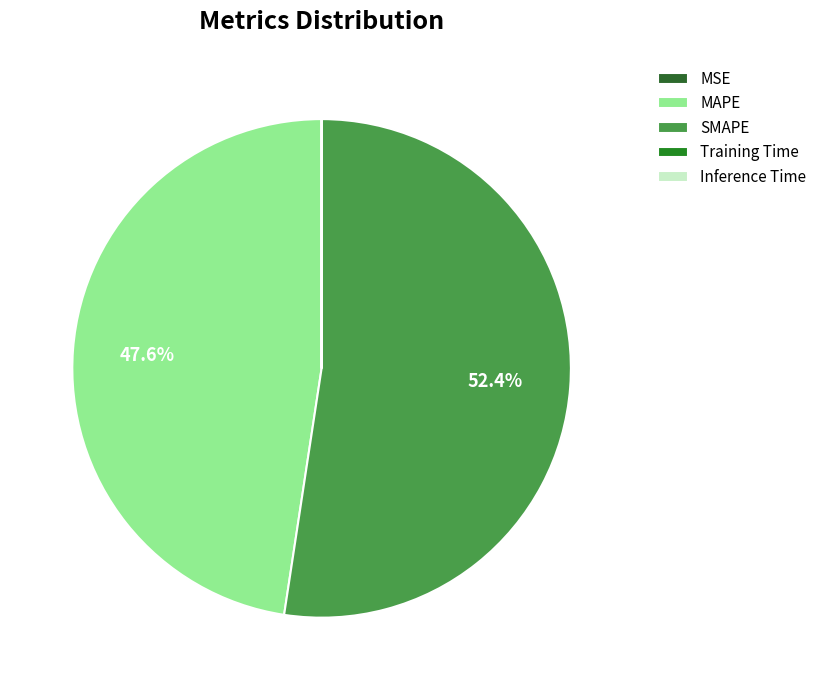

Count the number of slices in the pie.

5